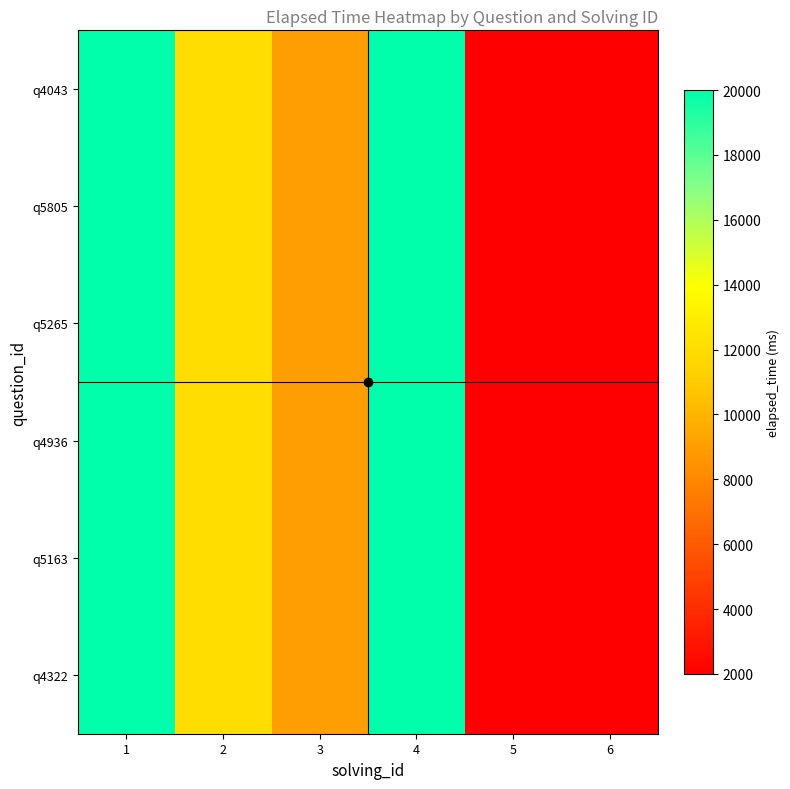

At how many categories does at least one series exceed 14218?

2